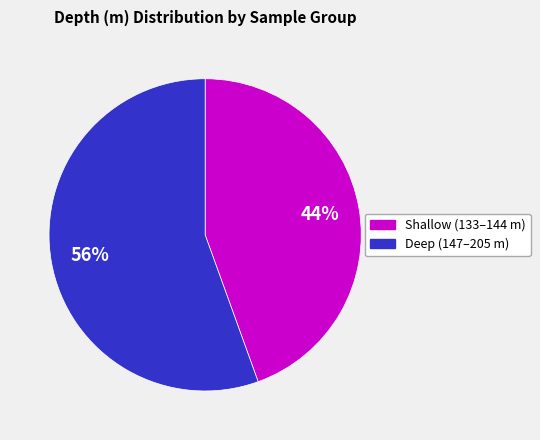

Is there any slice that represents more than half of the pie?

Yes